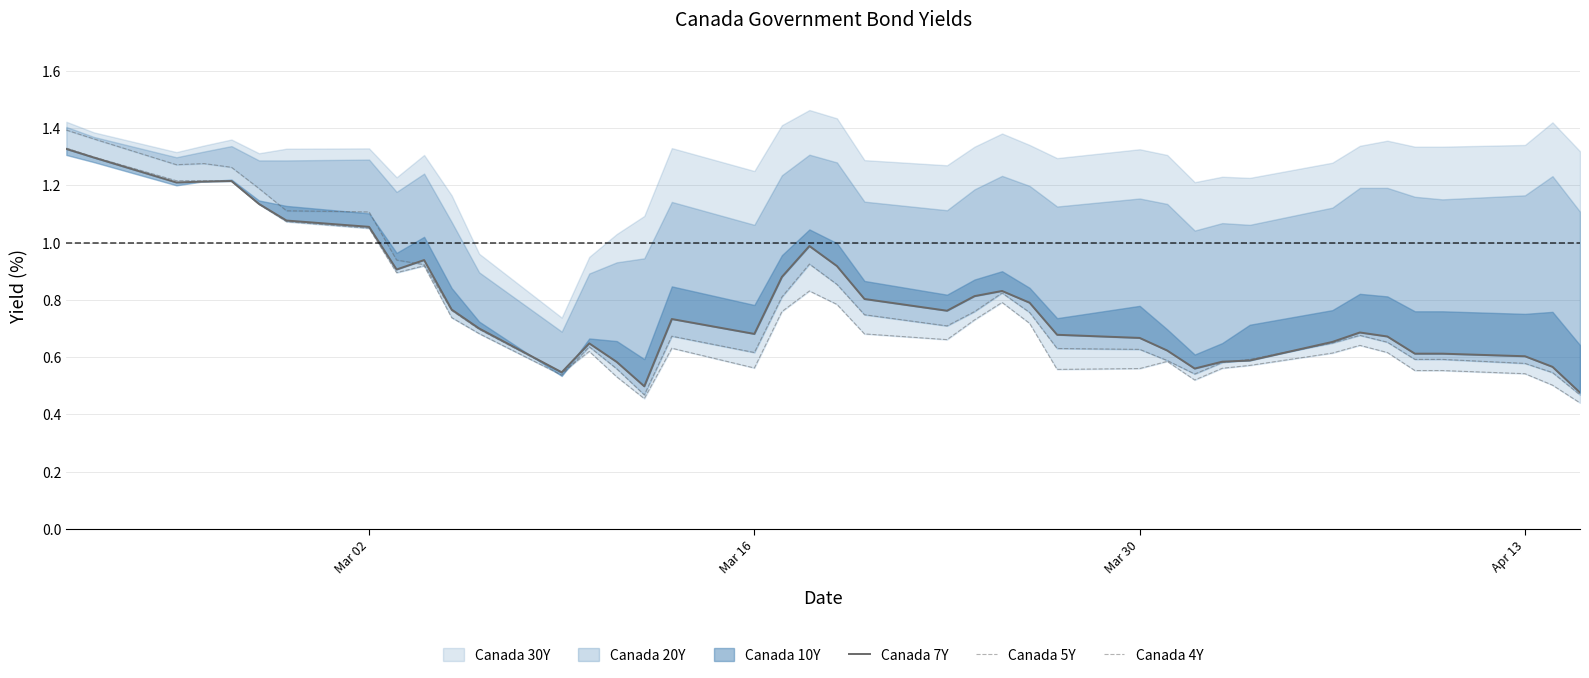

How many interior local peaks does the Canada 4Y series have?

7